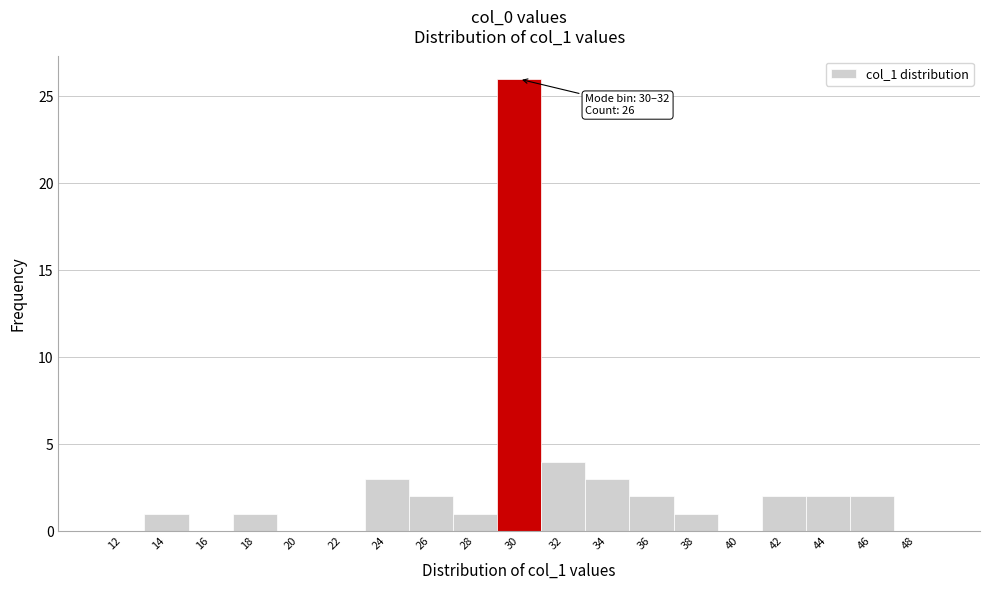

Reading right to left, list all the values displayed in this chart.

48=0	46=2	44=2	42=2	40=0	38=1	36=2	34=3	32=4	30=26	28=1	26=2	24=3	22=0	20=0	18=1	16=0	14=1	12=0